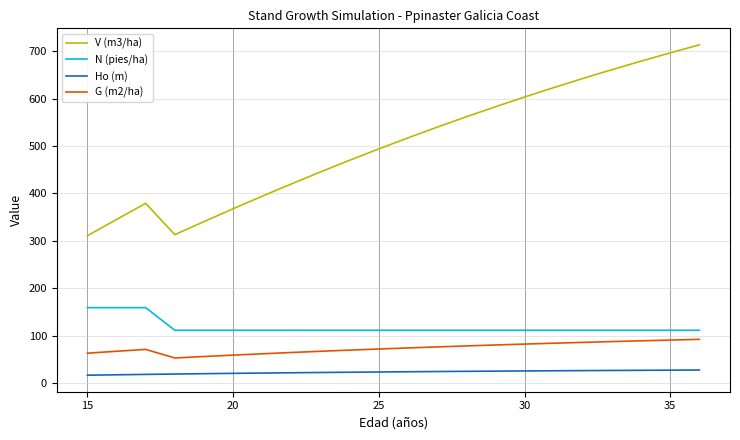

True or false: N (pies/ha) and Ho (m) intersect in this chart.

False